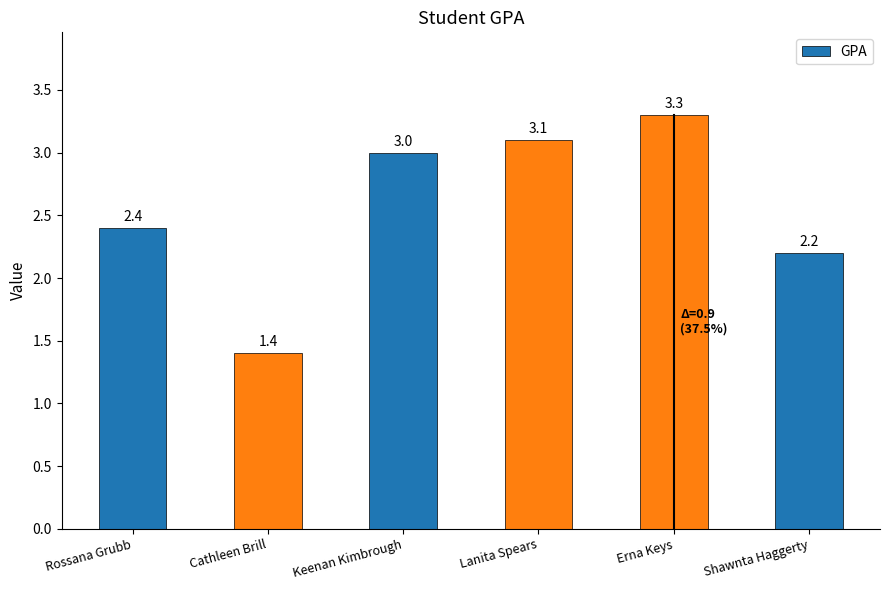

Reading left to right, transcribe all the data shown in this chart.

2.4	1.4	3.0	3.1	3.3	2.2